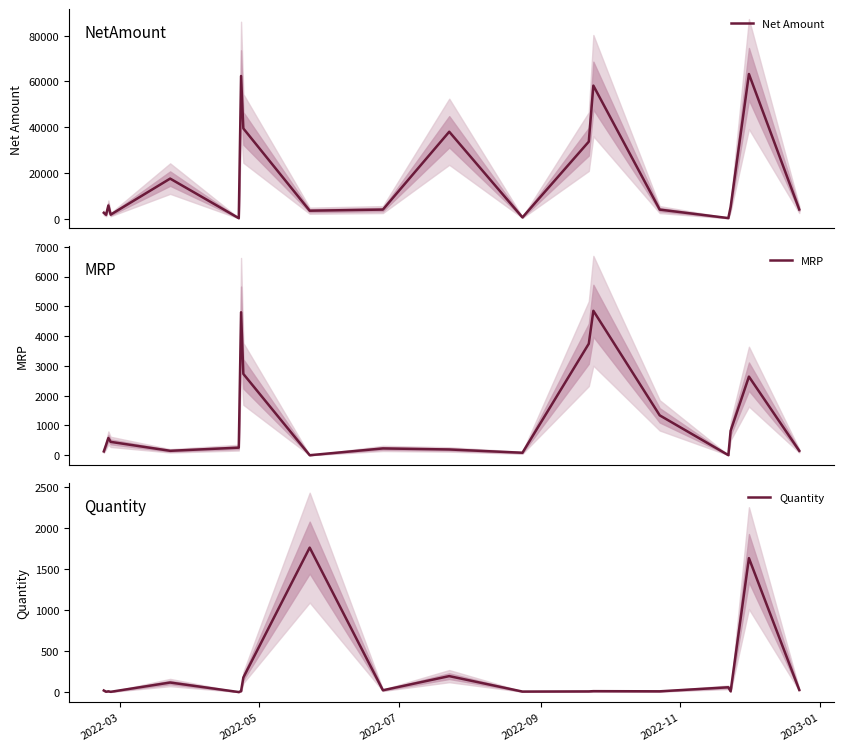

What is the difference between the second highest and minimum values in the MRP series?

4798.0